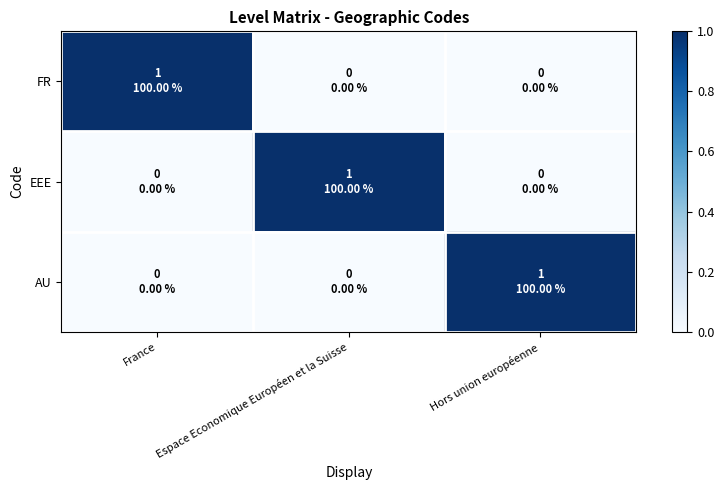

What is the total value across all series at France?

1